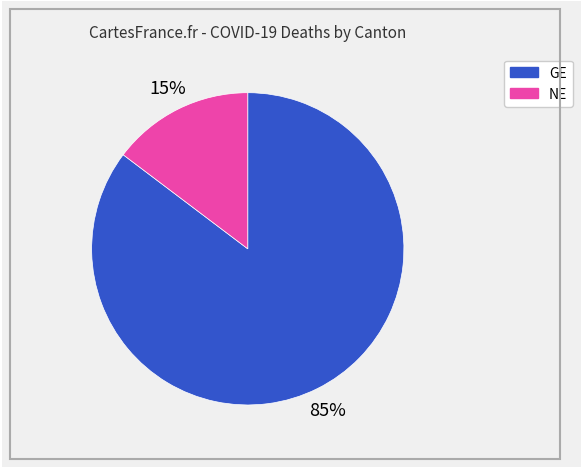

Which has a higher value, NE or GE?

GE